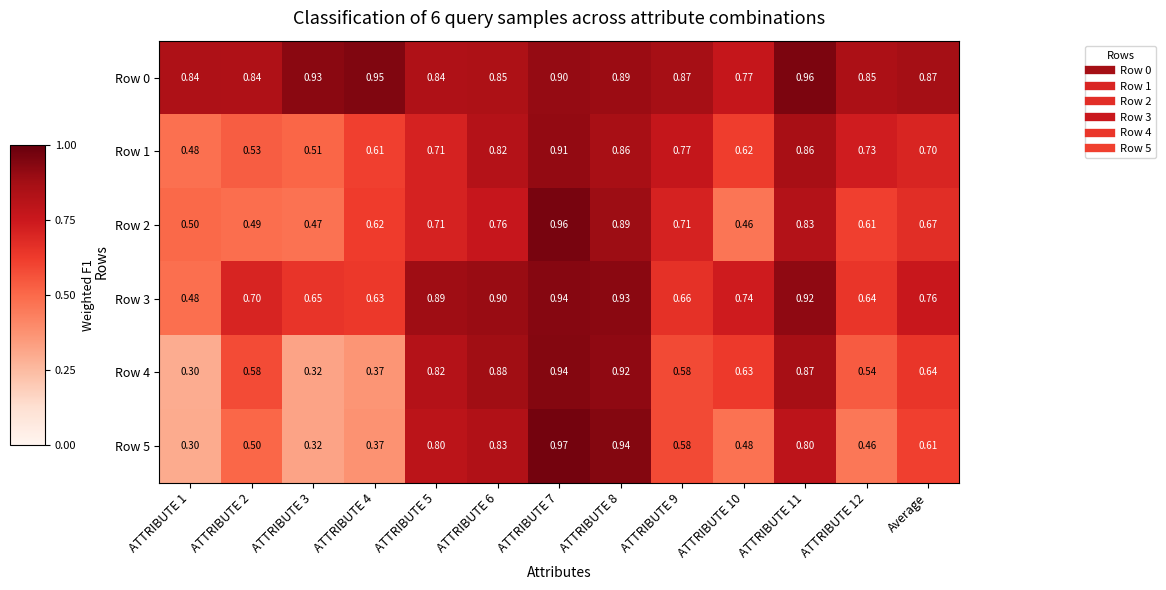

Between ATTRIBUTE 3 and ATTRIBUTE 7, which series saw the biggest shift?

Row 5